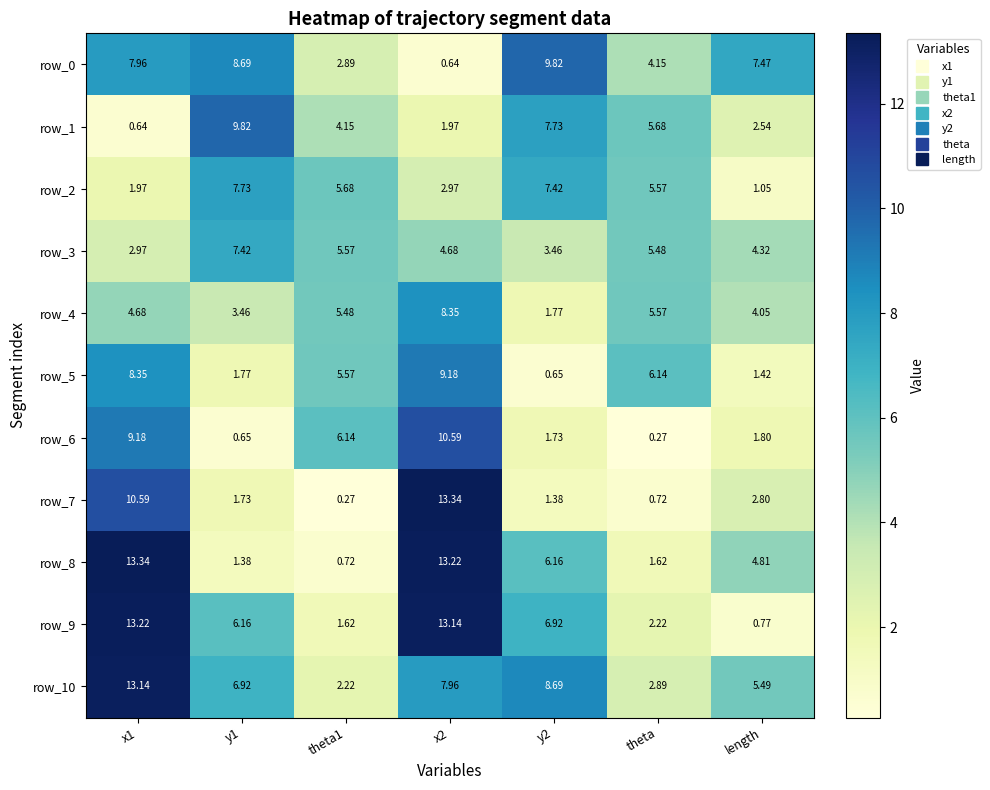

Which series has the largest total across all categories?

row_10